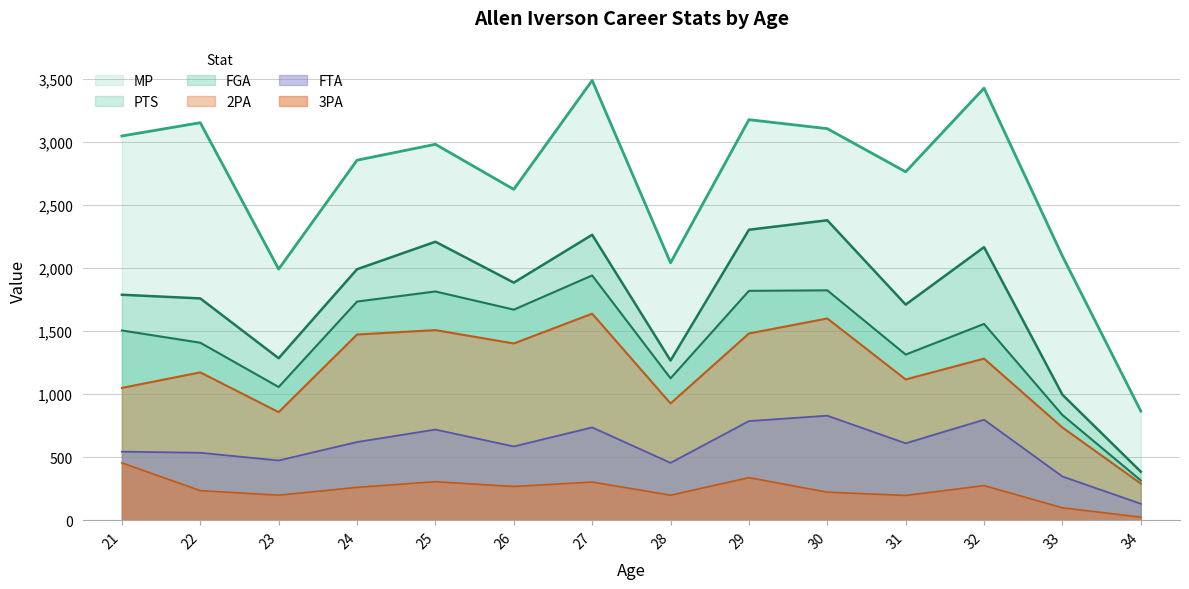

List the labels in order of PTS value, largest first.

30, 29, 27, 25, 32, 24, 26, 21, 22, 31, 23, 28, 33, 34